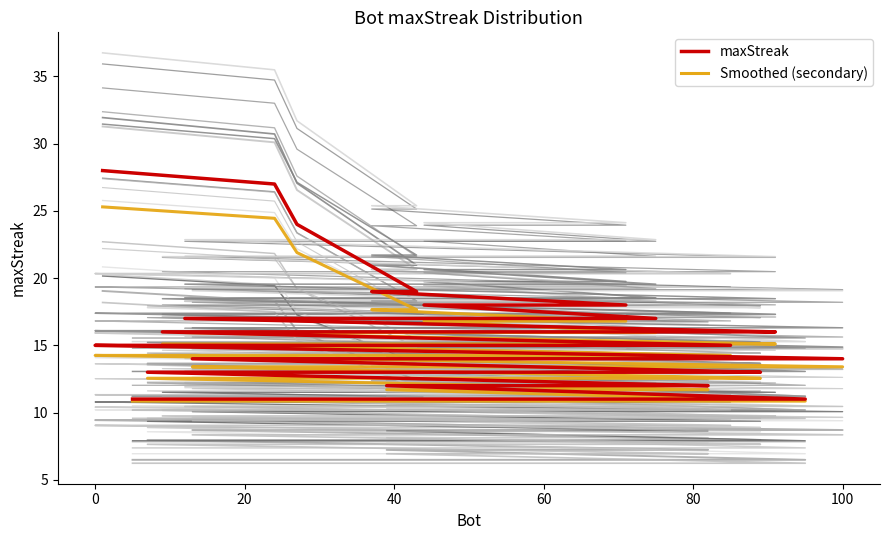

True or false: Smoothed (secondary) has more than 0 points higher than both neighbors.

False